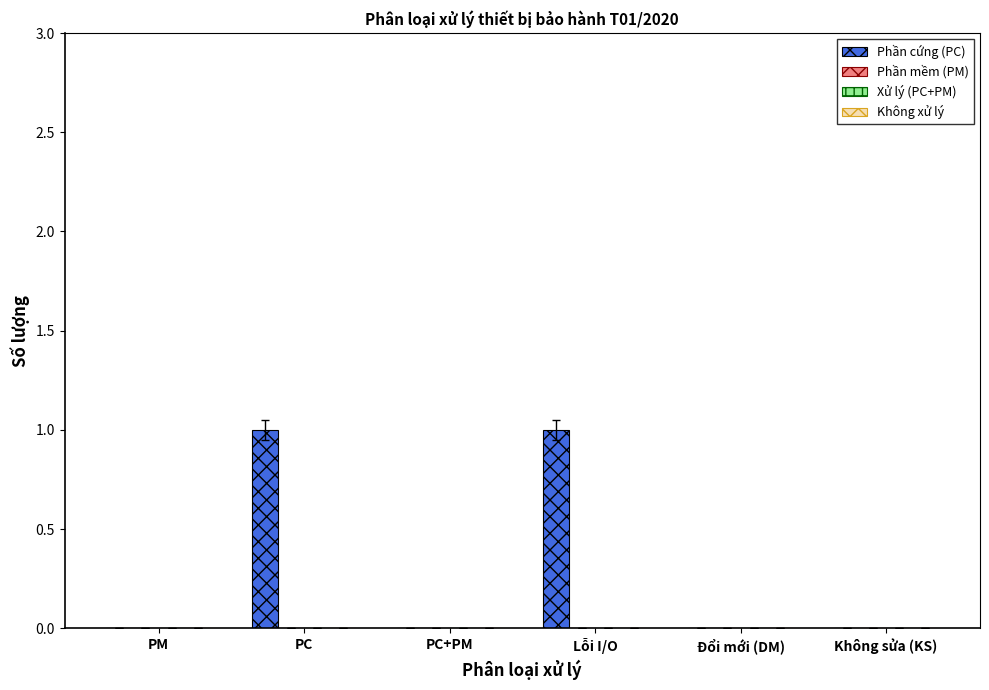

How many categories are shown in the chart?

6